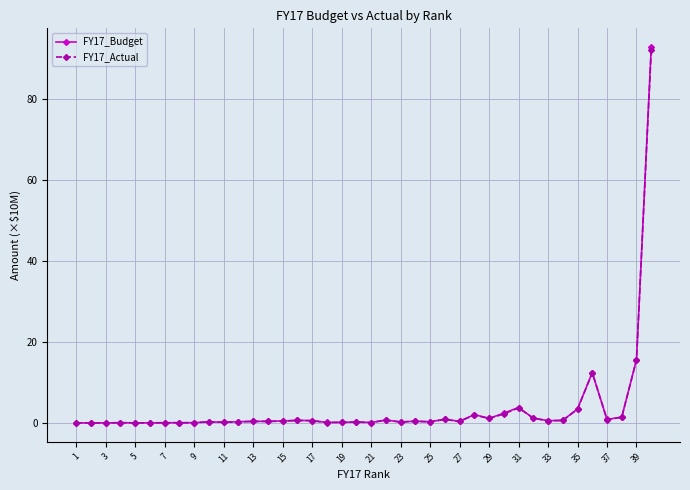

At how many categories does at least one series exceed 7?

3